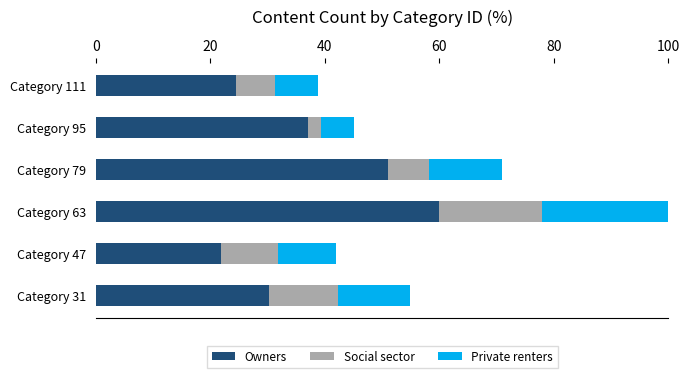

Count the number of categories in the chart.

6